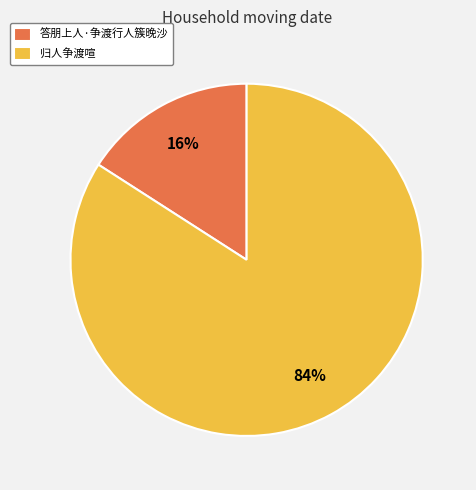

What is the largest slice in the pie chart?

归人争渡喧